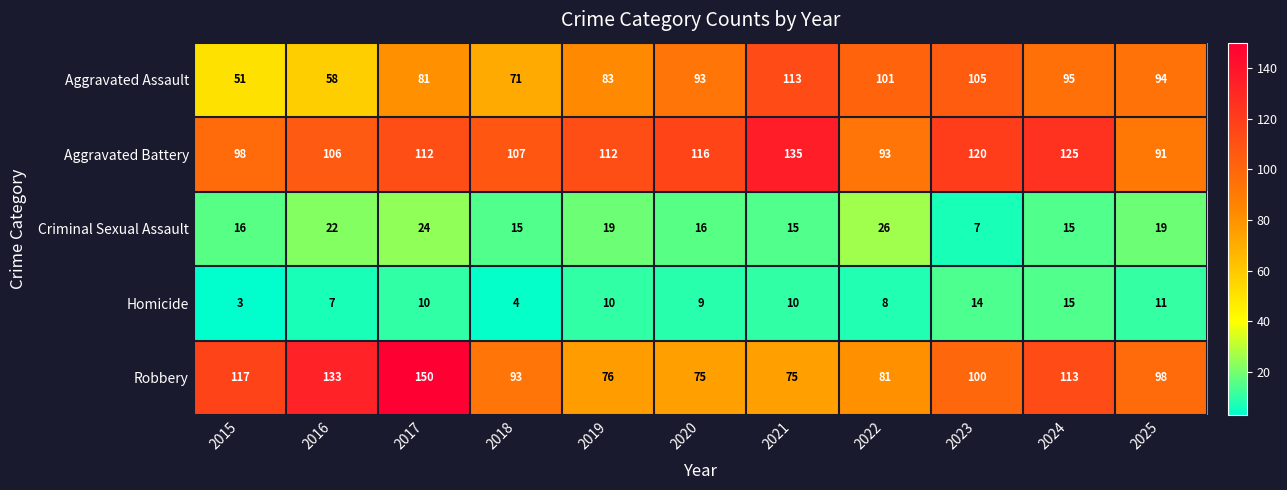

Rank the series at 2016 from highest to lowest value.

Robbery, Aggravated Battery, Aggravated Assault, Criminal Sexual Assault, Homicide